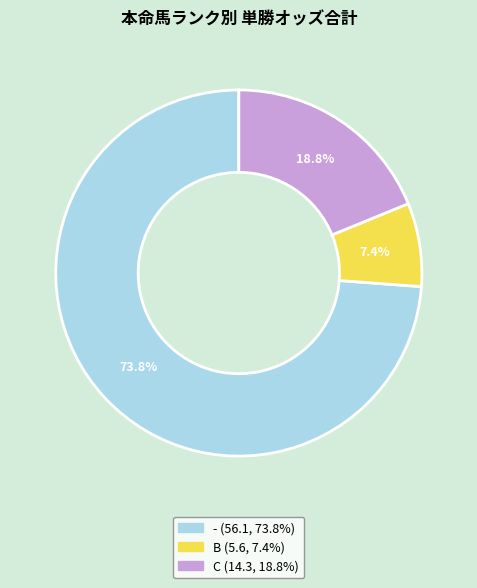

Is there a majority slice in this chart?

Yes